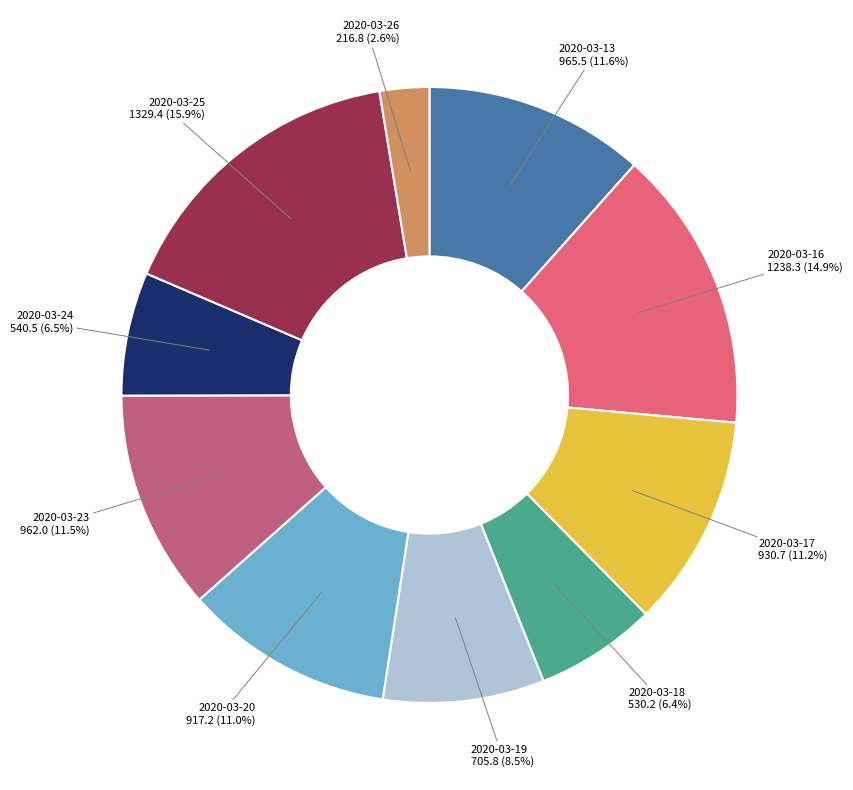

Between 2020-03-25 and 2020-03-20, which is larger?

2020-03-25